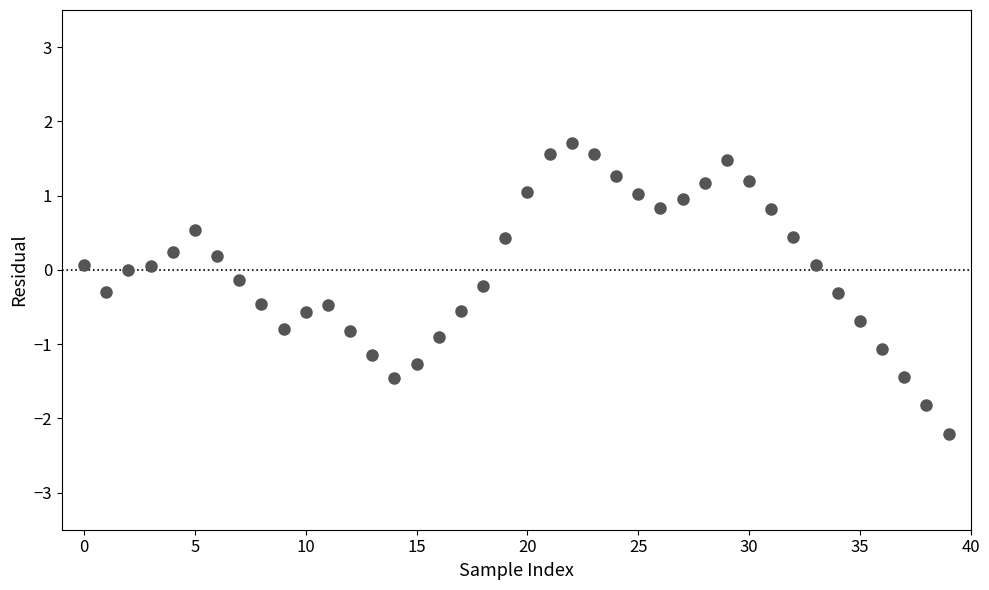

What is the range of Y values (max minus min)?

3.9